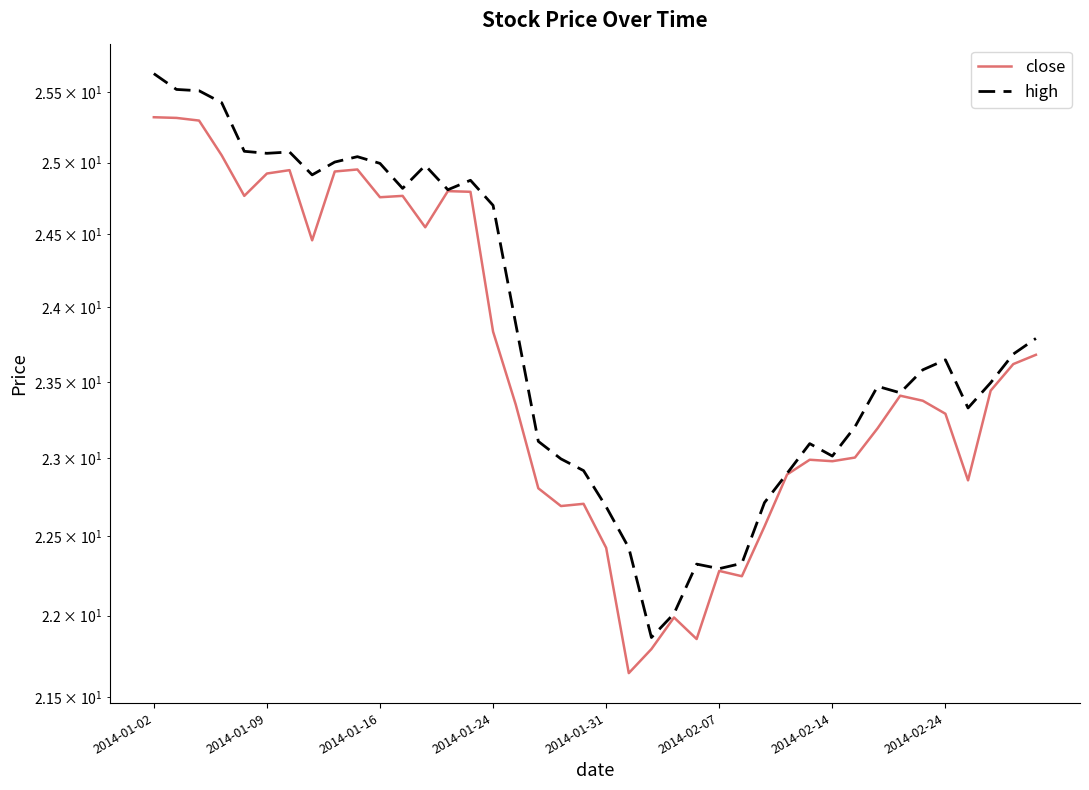

What is the lowest value of the high series?

21.9